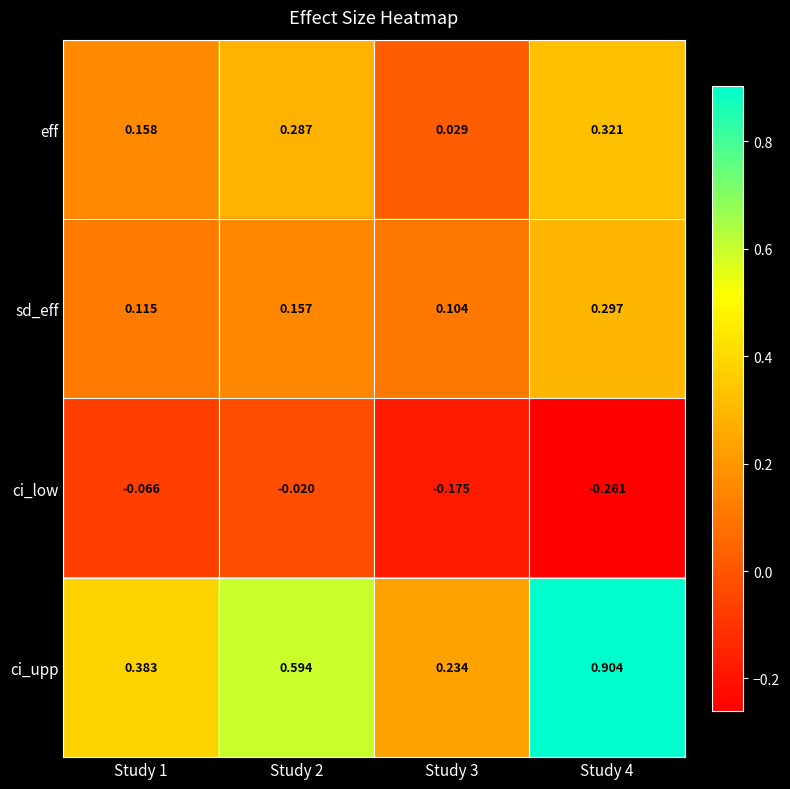

List the series in order of their peak value, highest first.

ci_upp, eff, sd_eff, ci_low